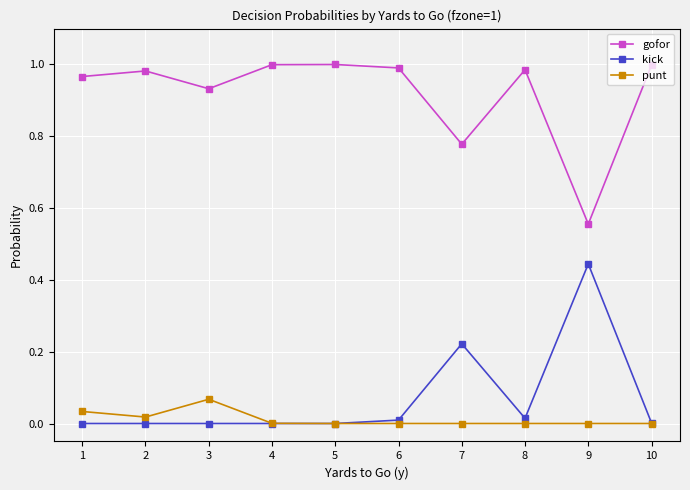

At how many categories does at least one series exceed 0?

10